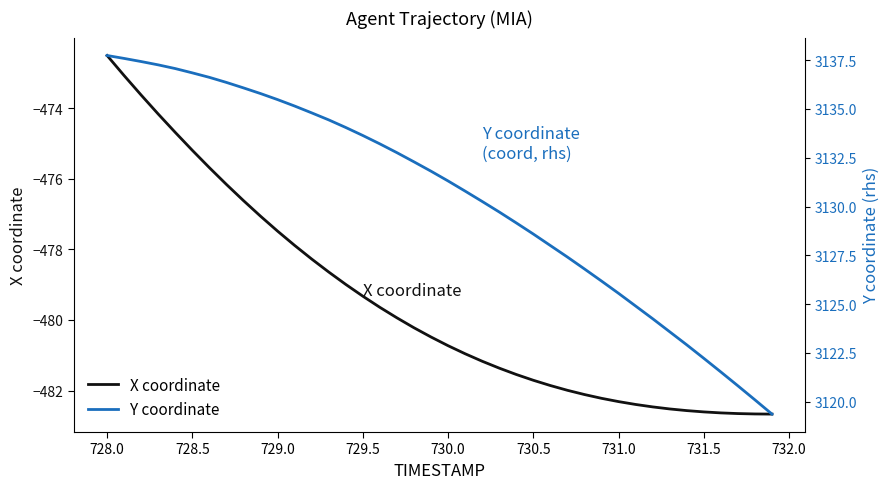

Which category has the highest value in the X coordinate series?

728.0